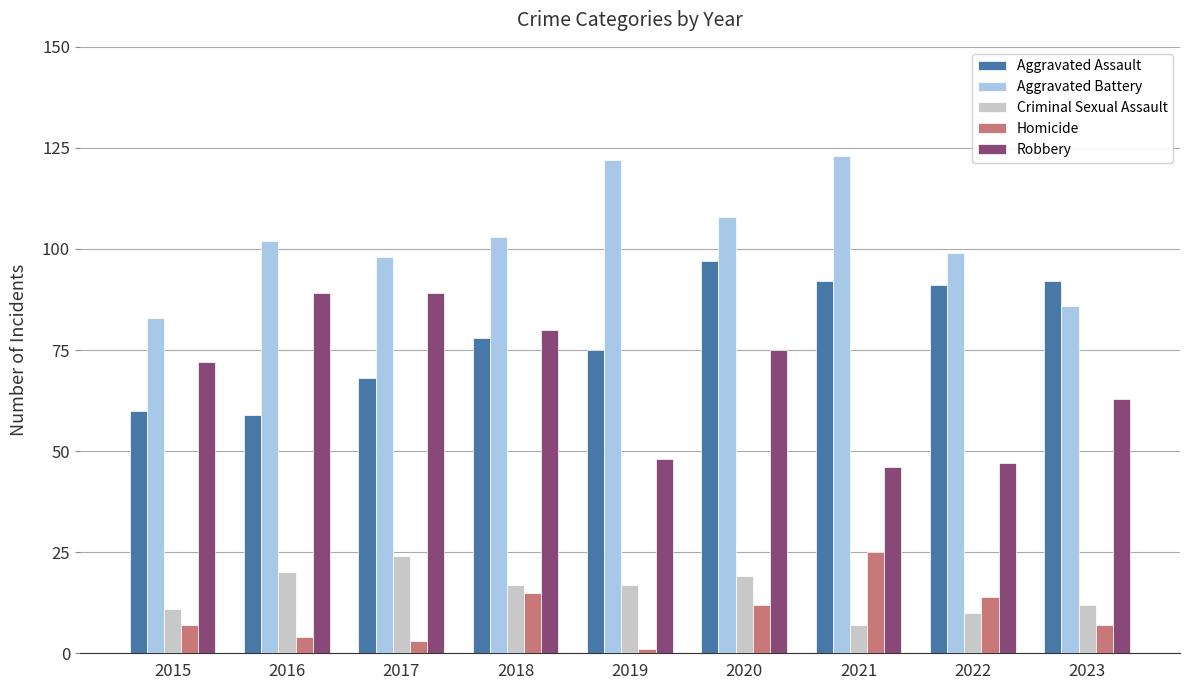

What is the minimum value for Robbery?

46